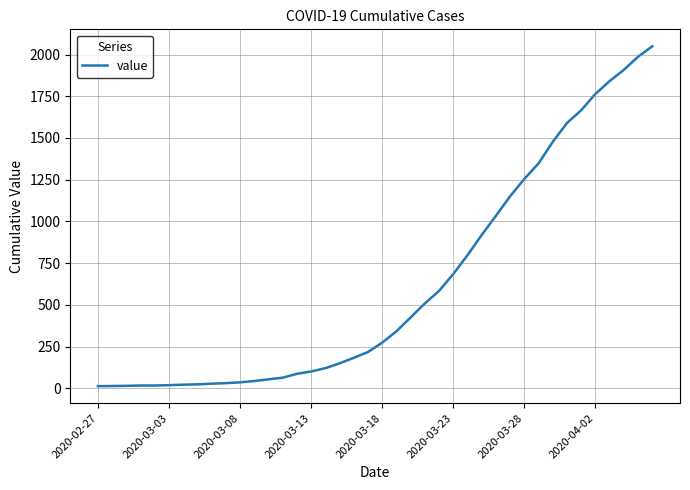

What is the difference between the maximum and minimum values?

2036